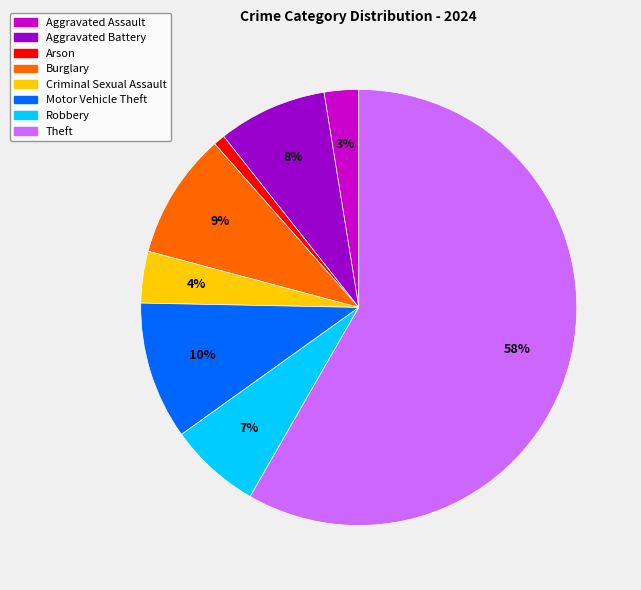

Count the number of slices in the pie.

8